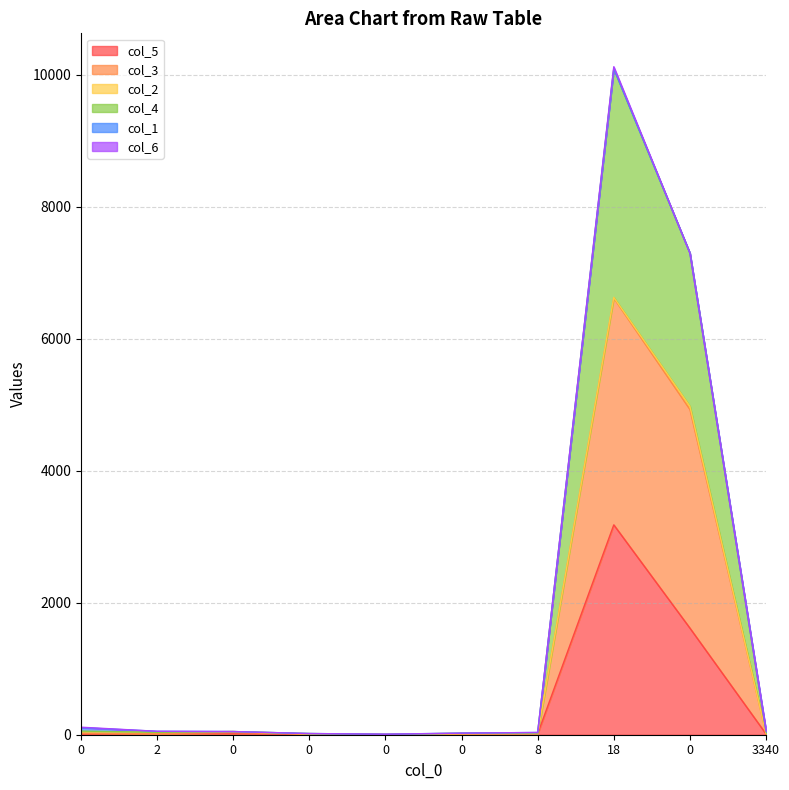

What is the label of the 3rd point from the right?

18